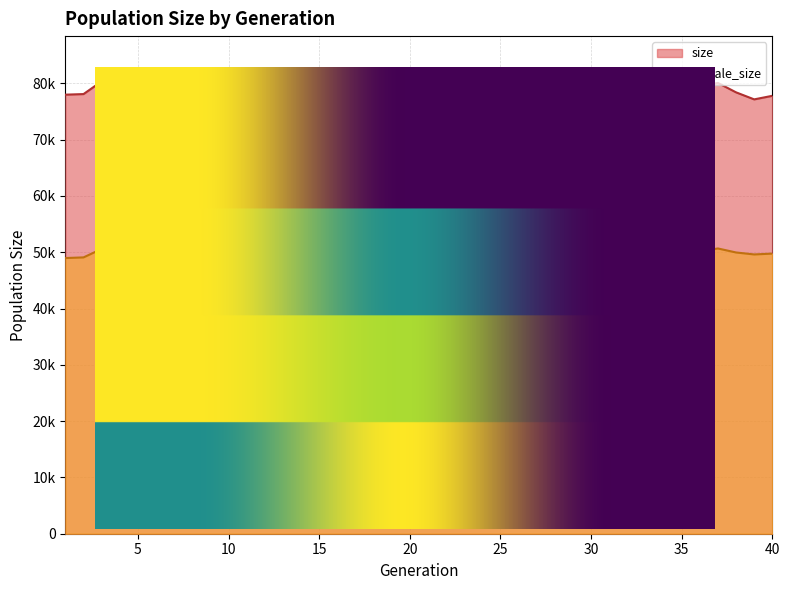

Where is the first local minimum for size?

6